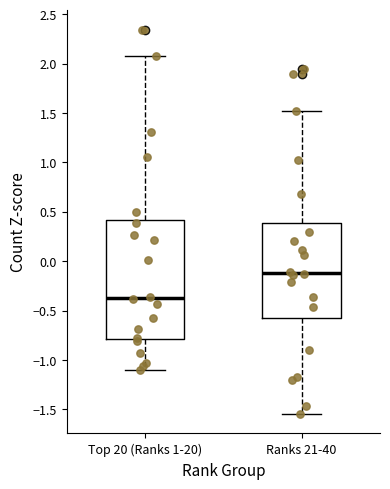

Where does the upper whisker of the box for Ranks 21-40 end on the y-axis? The values are not printed on the chart, so give them approximately, as read against the axis.

1.50